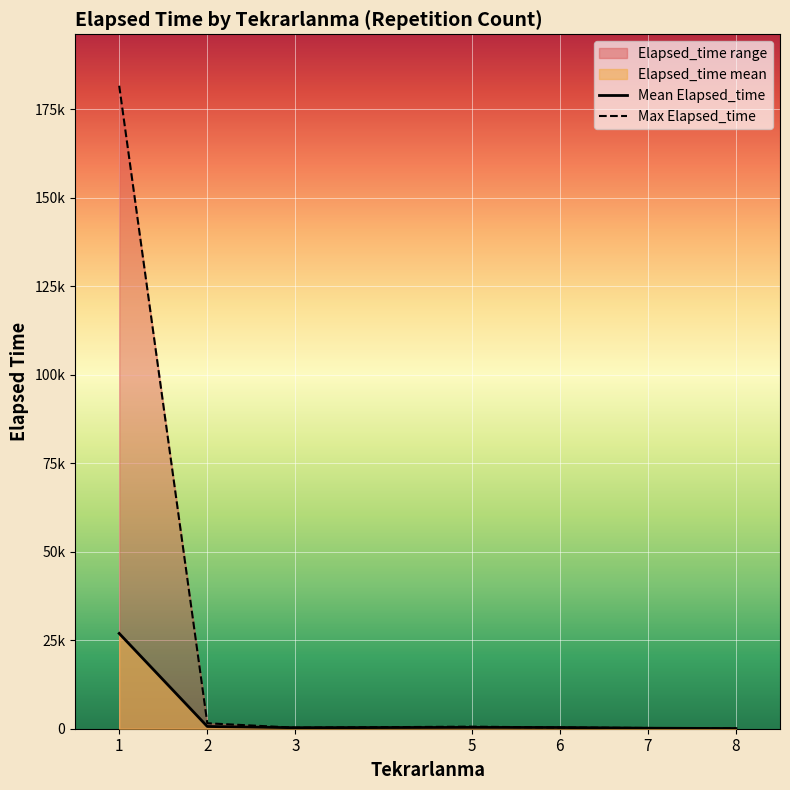

What is the spread (max minus min) of values at 5?

212.5